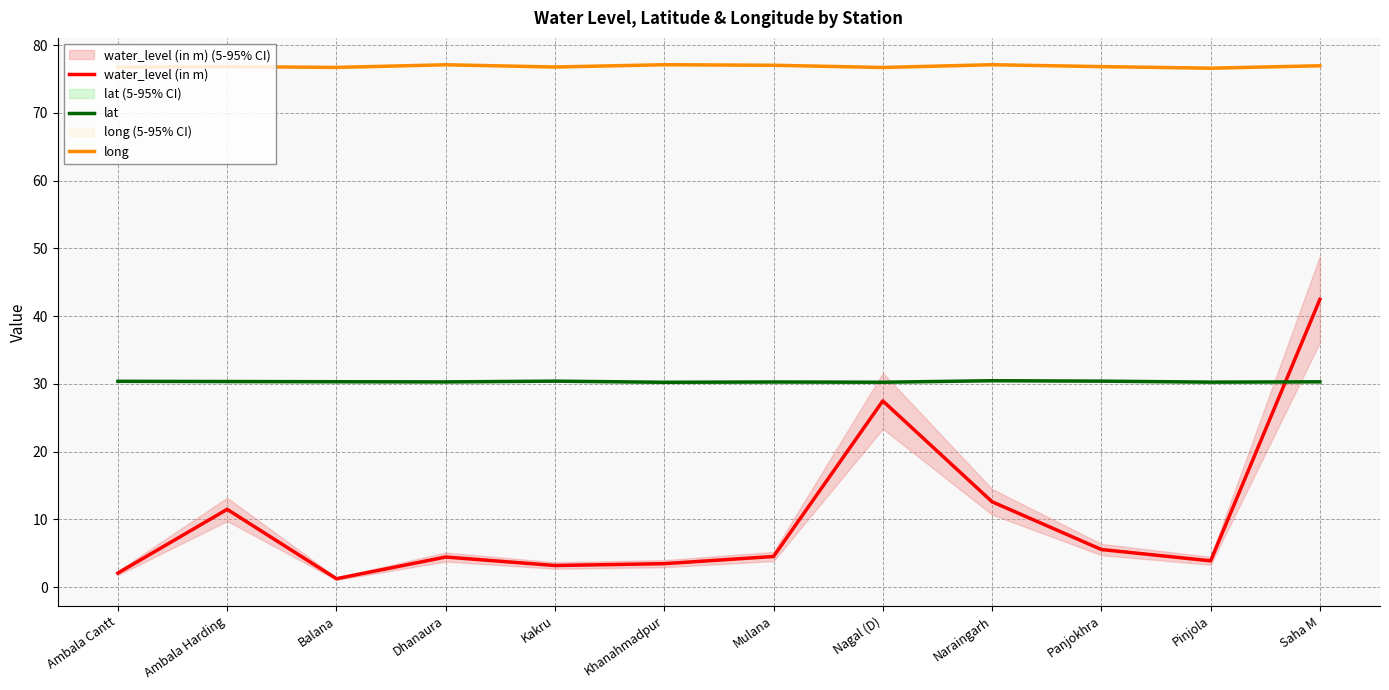

What are all the series names shown in the legend?

water_level (in m), lat, long